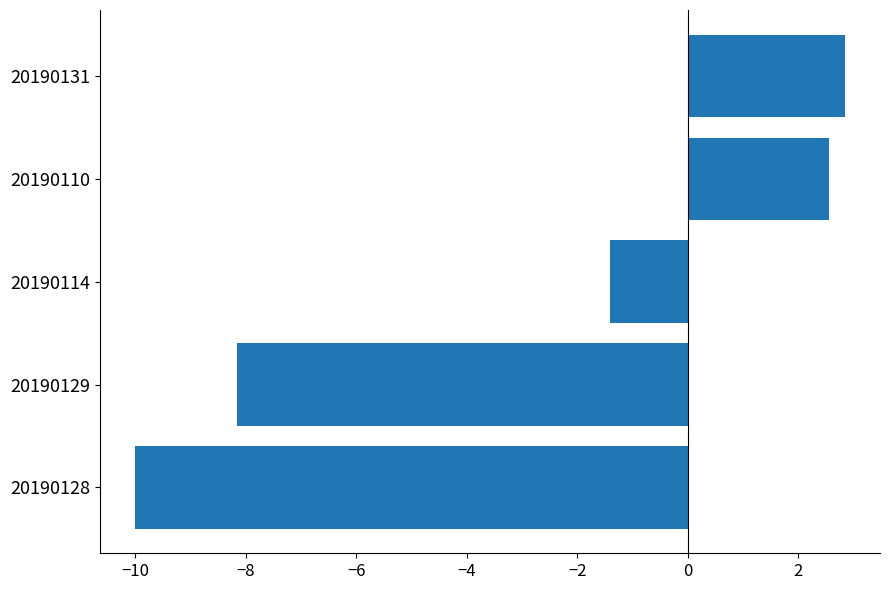

Is it true that the value at 20190128 is -10.0?

True